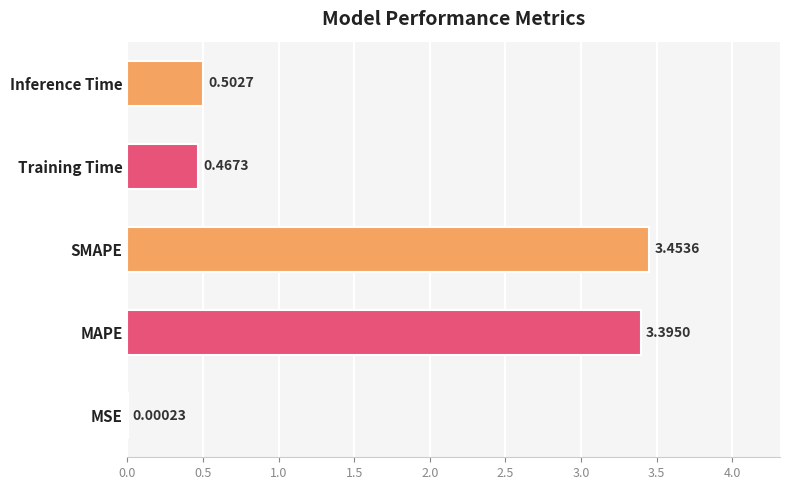

What is the change in value from SMAPE to Training Time?

-3.0